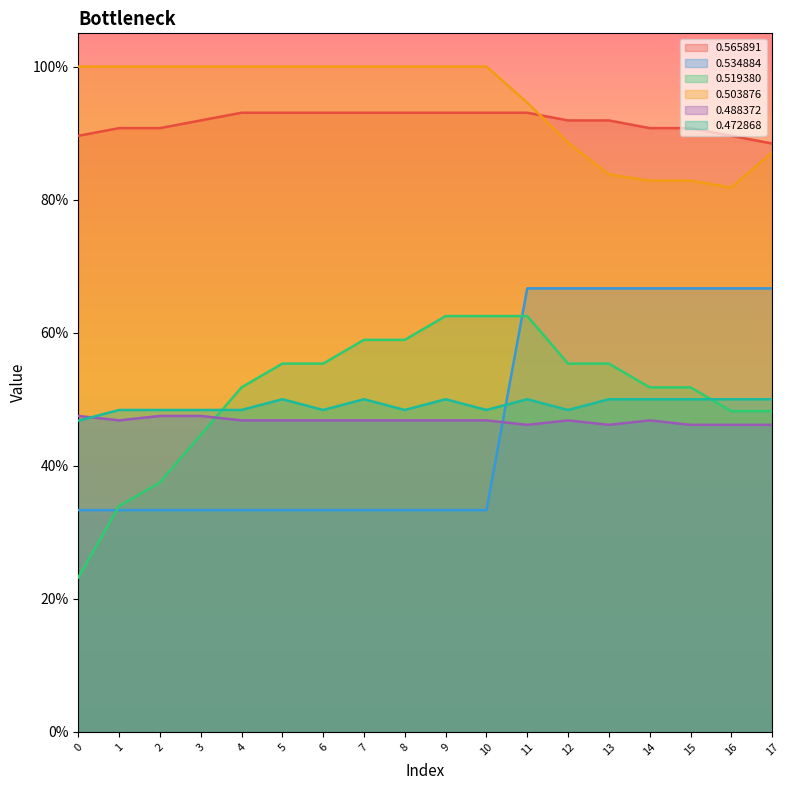

What are all the series names shown in the legend?

0.565891, 0.534884, 0.519380, 0.503876, 0.488372, 0.472868